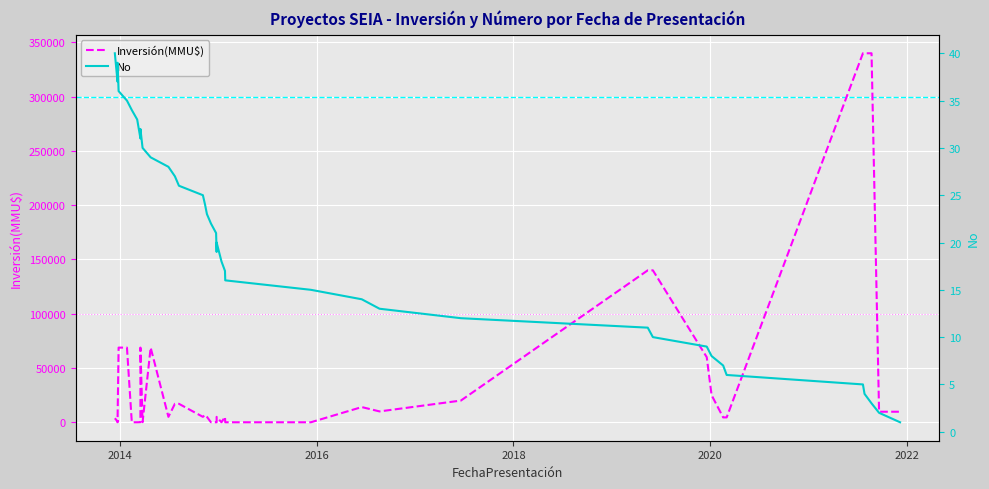

What is the value of the Inversión(MMU$) point at the 28th from the left?

10000